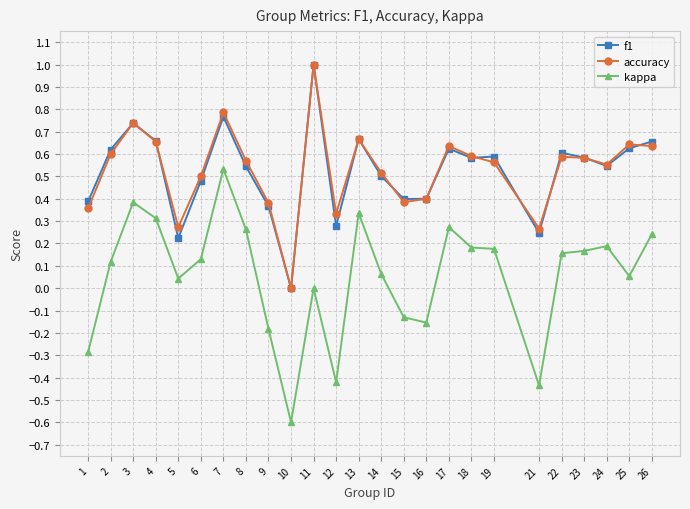

True or false: f1 and accuracy cross at least once.

True